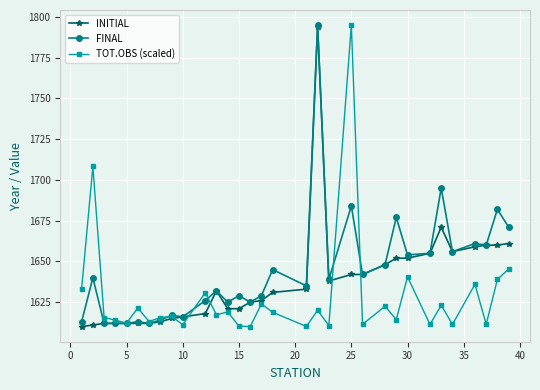

What is the value of the INITIAL point at the 4th from the left?

1612.0